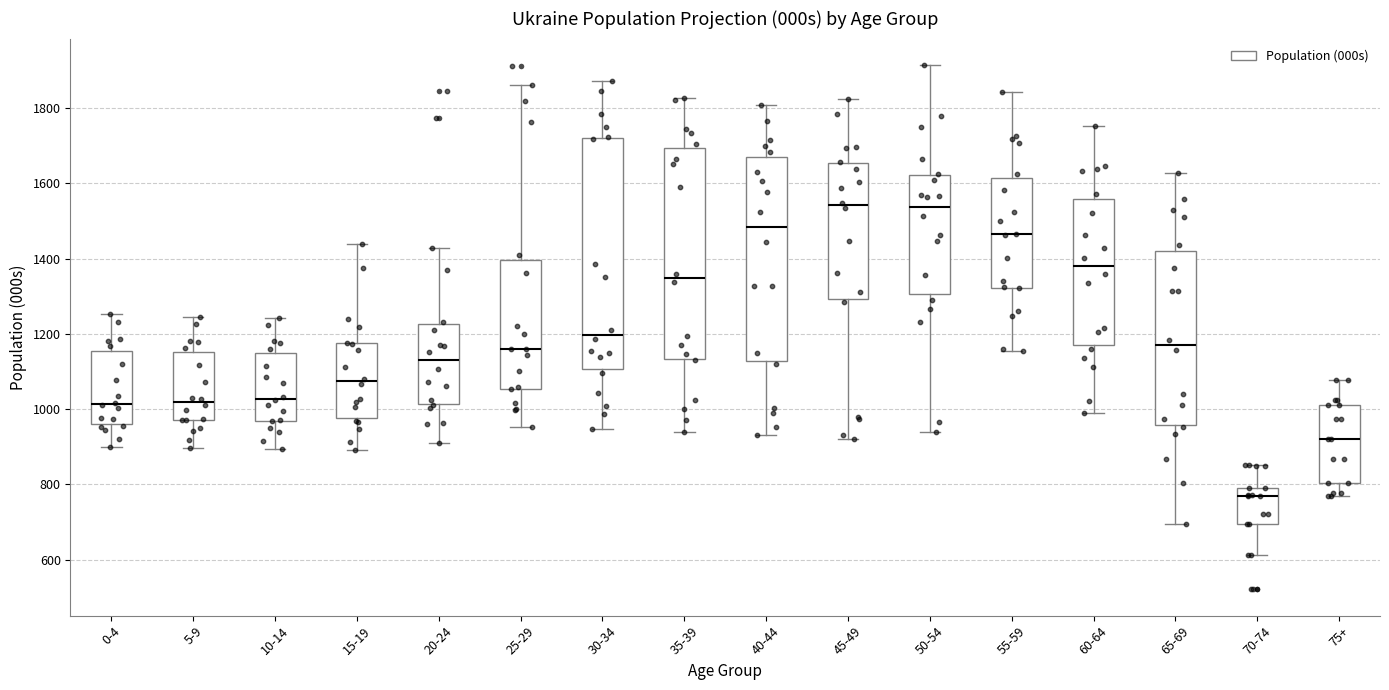

Reading left to right, read every box against the y-axis: the position of its median line, the range the box covers, and the ends of its whiskers. The values are not printed on the chart, so give them approximately, as read against the axis.

0-4: median 1020, box 960 to 1160, whiskers 900 to 1260
5-9: median 1020, box 980 to 1160, whiskers 900 to 1240
10-14: median 1020, box 960 to 1140, whiskers 900 to 1240
15-19: median 1080, box 980 to 1180, whiskers 900 to 1440
20-24: median 1120, box 1020 to 1220, whiskers 900 to 1420
25-29: median 1160, box 1060 to 1400, whiskers 960 to 1860
30-34: median 1200, box 1100 to 1720, whiskers 940 to 1880
35-39: median 1340, box 1140 to 1700, whiskers 940 to 1820
40-44: median 1480, box 1120 to 1660, whiskers 940 to 1800
45-49: median 1540, box 1300 to 1660, whiskers 920 to 1820
50-54: median 1540, box 1300 to 1620, whiskers 940 to 1920
55-59: median 1460, box 1320 to 1620, whiskers 1160 to 1840
60-64: median 1380, box 1180 to 1560, whiskers 980 to 1760
65-69: median 1180, box 960 to 1420, whiskers 700 to 1620
70-74: median 780, box 700 to 800, whiskers 620 to 860
75+: median 920, box 800 to 1020, whiskers 780 to 1080